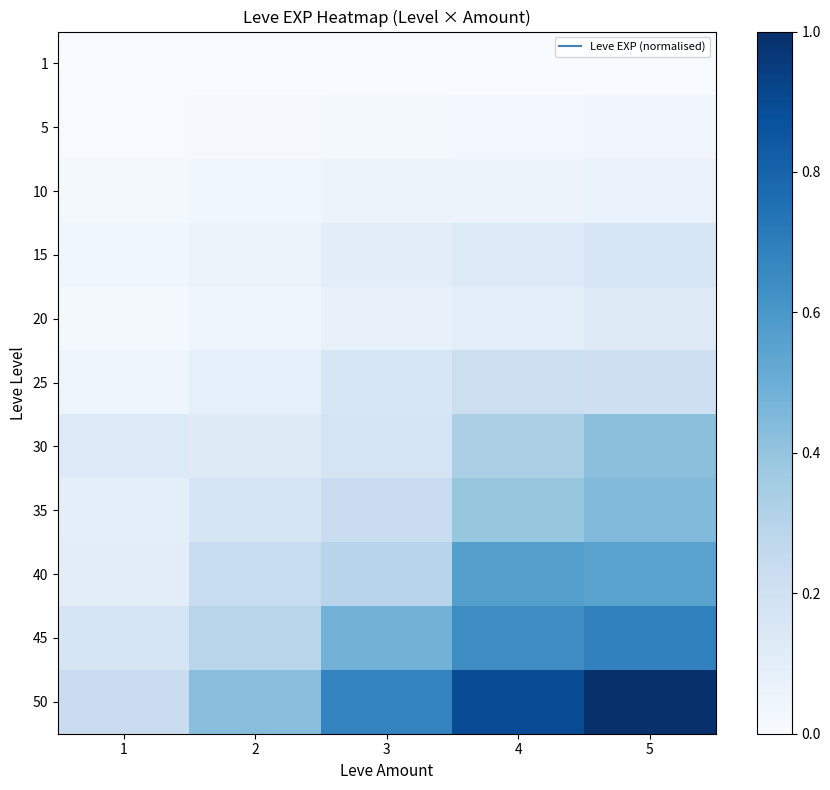

At which category is the sum across all series the highest?

5